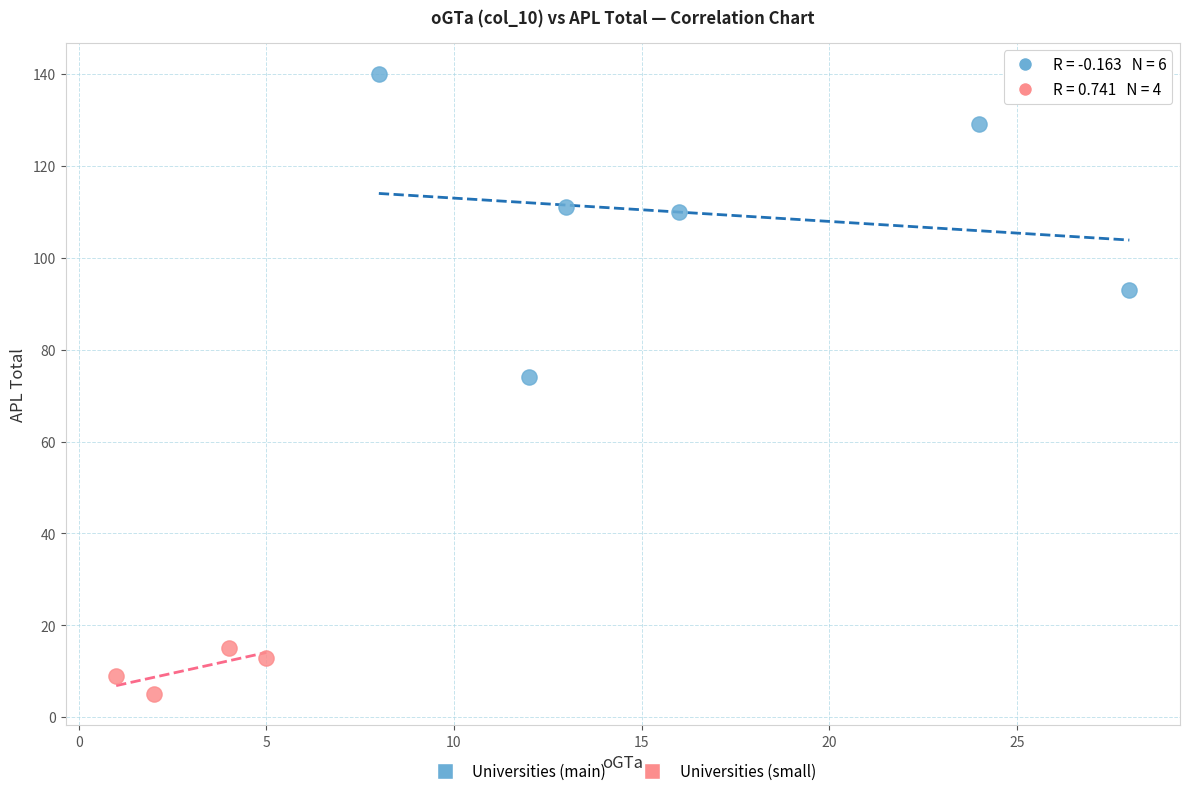

Which series contains the highest Y value?

Universities (main)